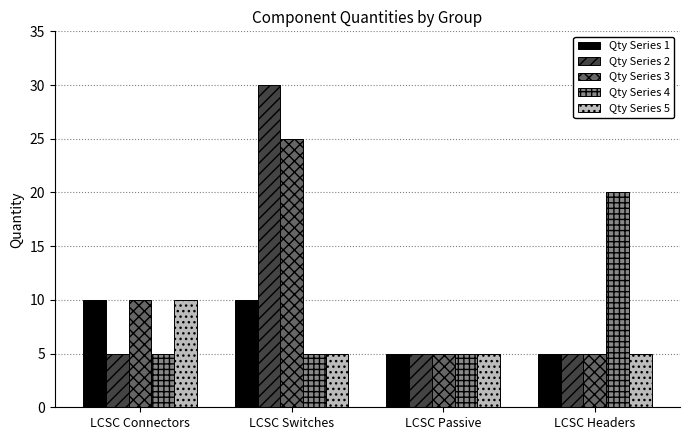

What is the label of the 1st bar from the left?

LCSC Connectors